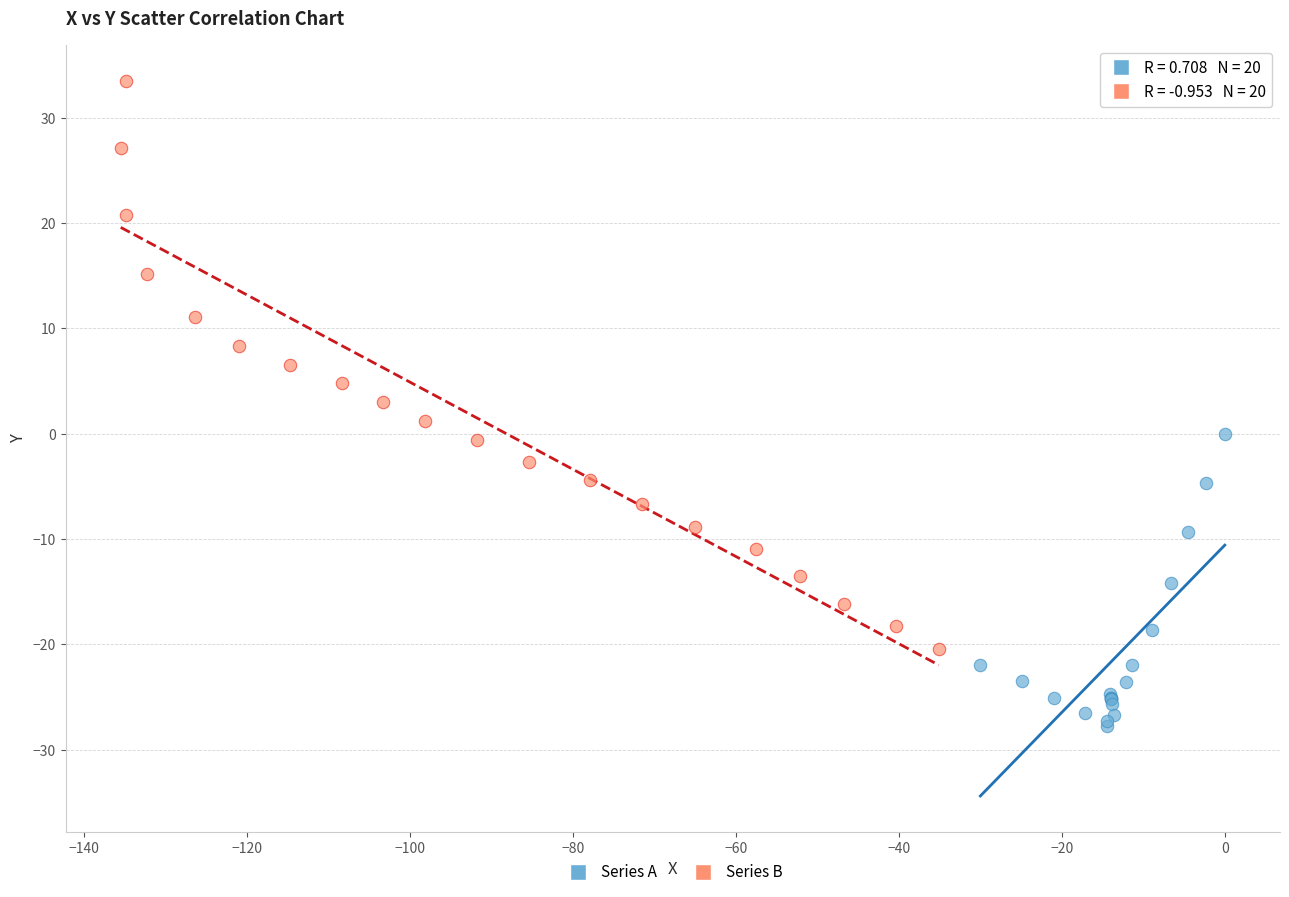

Which series has the widest spread of Y values?

Series B